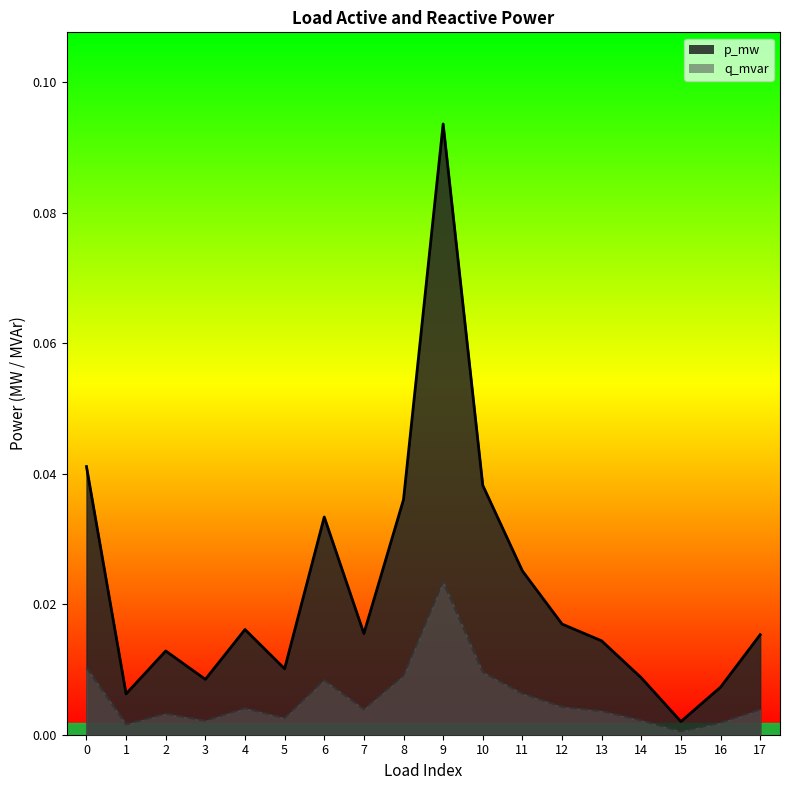

Between 10 and 13, which series saw the biggest shift?

p_mw